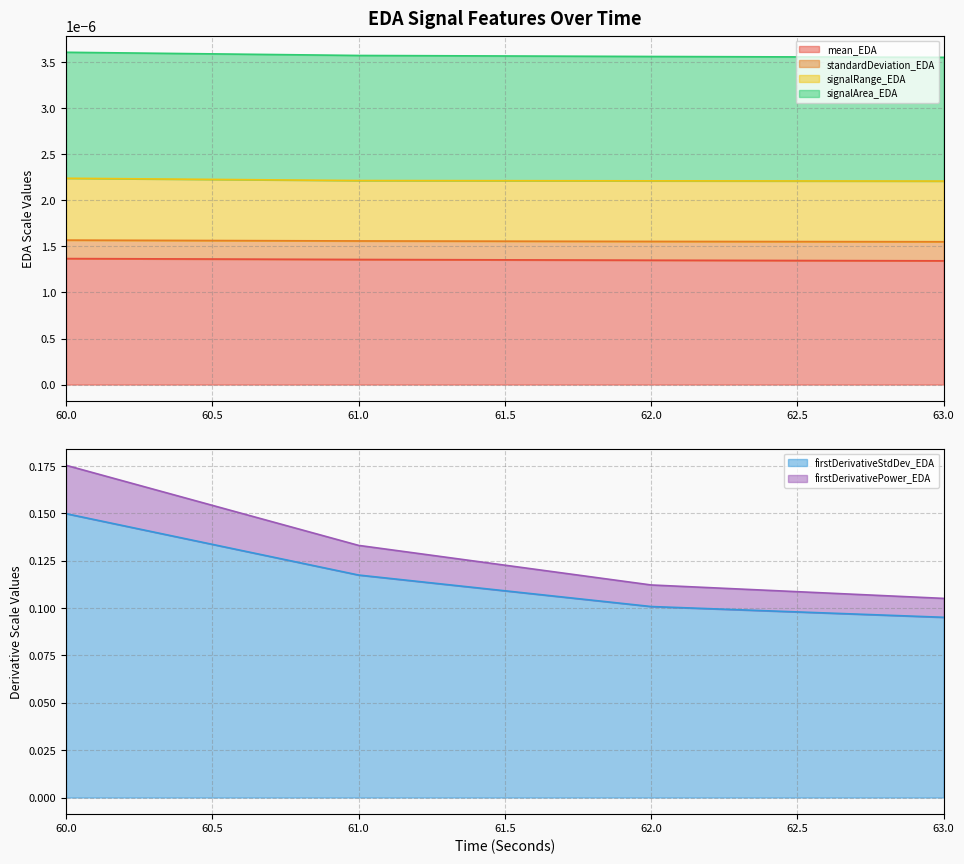

The signalRange_EDA series shows 0.0 at 60. True or false?

True